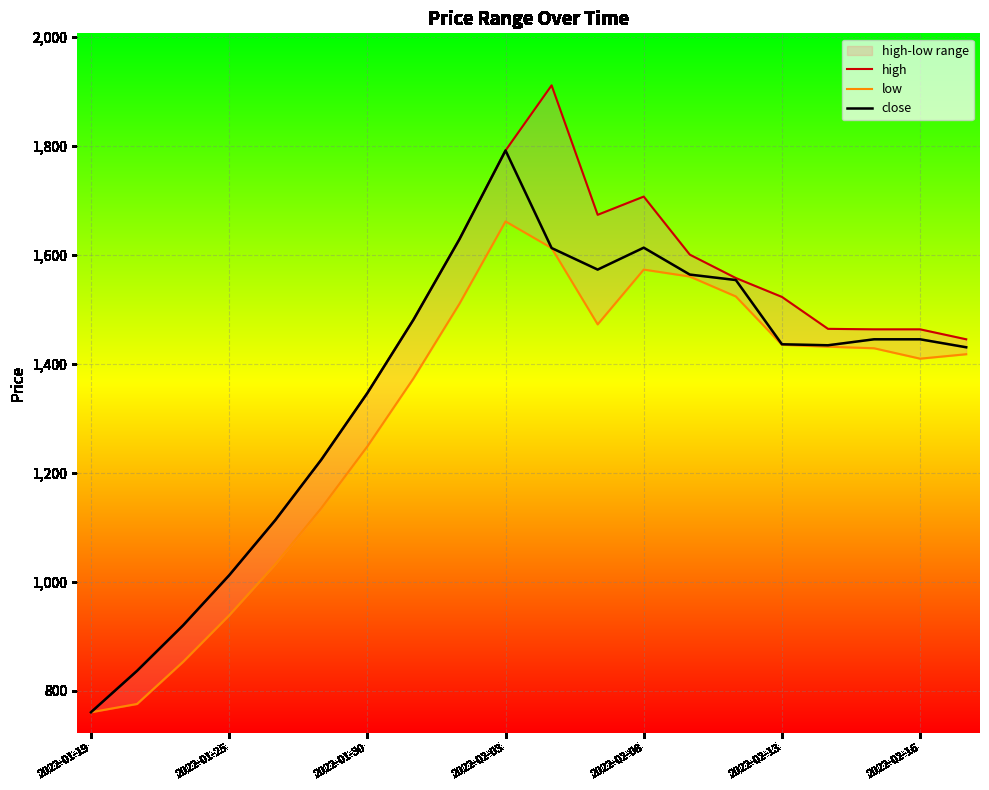

Is it true that close equals 1346.4 at 2022-01-30?

True